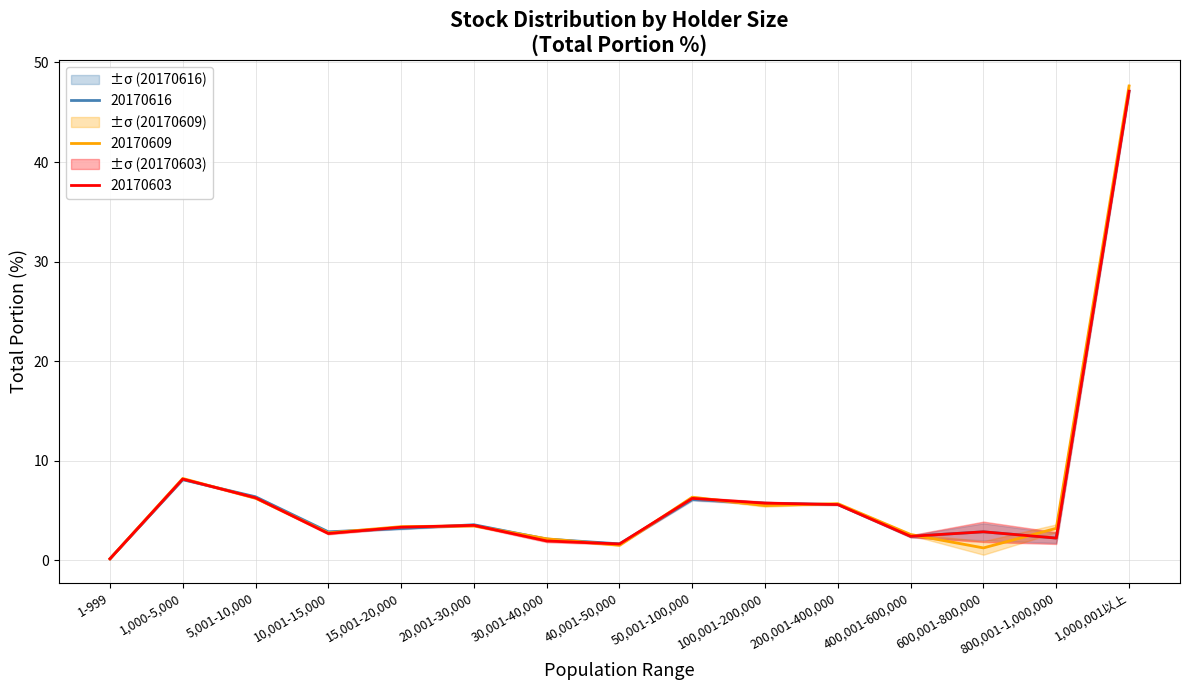

At how many categories does at least one series exceed 40?

1